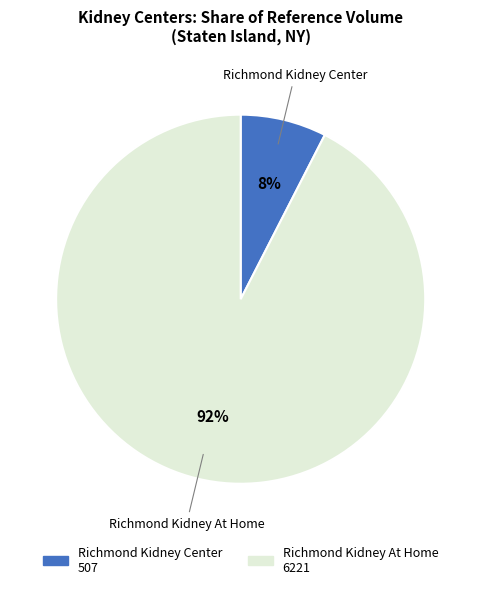

Between Richmond Kidney Center and Richmond Kidney At Home, which is larger?

Richmond Kidney At Home